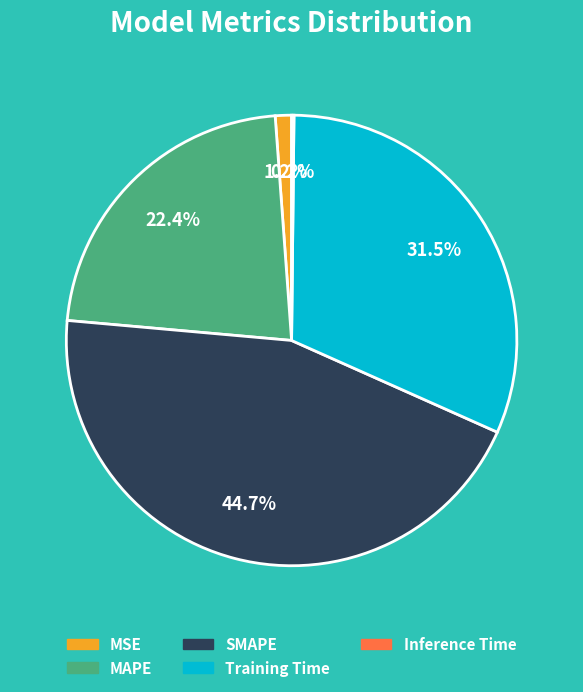

To the nearest percent, what percentage of the pie is MSE?

1%